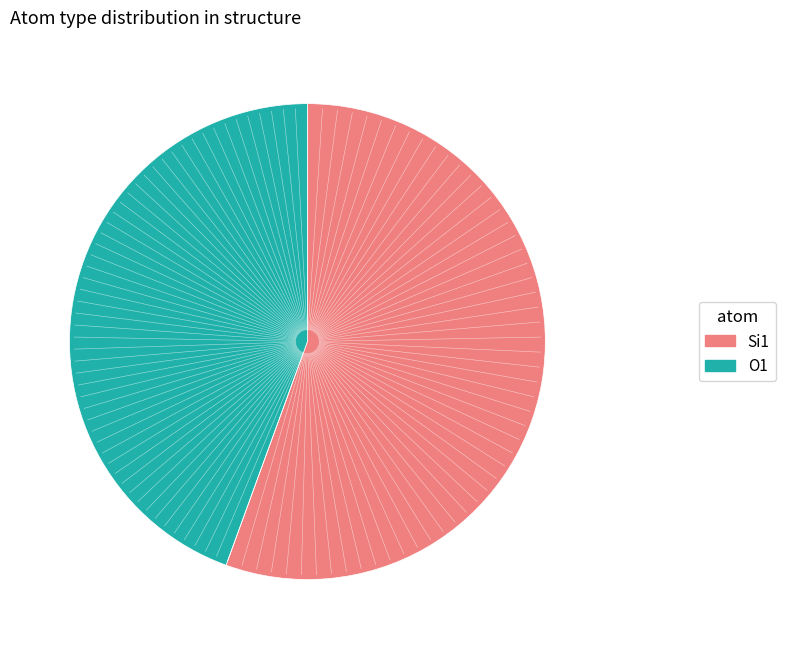

What is the largest slice in the pie chart?

Si1